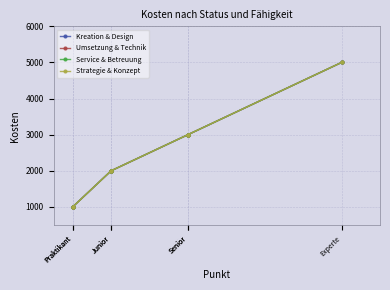

Which category has the highest value in the Service & Betreuung series?

Experte